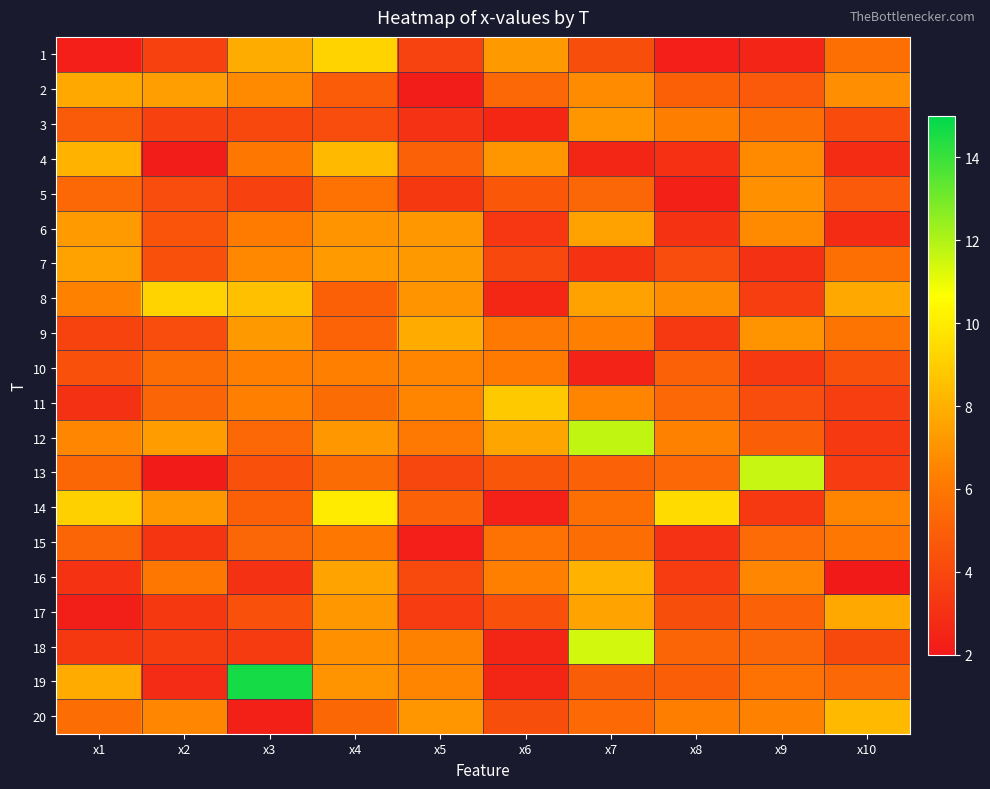

Reading left to right, list all the values displayed in this chart.

1: x1=2.3	x2=3.8	x3=7.9	x4=9.2	x5=3.8	x6=7.2	x7=4.3	x8=2.3	x9=2.5	x10=5.7
2: x1=7.7	x2=7.4	x3=6.7	x4=4.8	x5=2.2	x6=5.4	x7=6.7	x8=5.0	x9=4.8	x10=6.8
3: x1=4.8	x2=3.8	x3=4.0	x4=4.2	x5=3.1	x6=2.6	x7=7.1	x8=6.3	x9=5.6	x10=4.1
4: x1=8.1	x2=2.2	x3=6.0	x4=8.3	x5=5.1	x6=7.1	x7=2.6	x8=3.0	x9=6.7	x10=2.8
5: x1=5.4	x2=4.2	x3=3.7	x4=5.8	x5=3.3	x6=4.7	x7=5.3	x8=2.3	x9=6.9	x10=4.8
6: x1=7.3	x2=4.5	x3=6.2	x4=7.1	x5=7.2	x6=3.3	x7=7.5	x8=3.2	x9=6.7	x10=2.9
7: x1=7.5	x2=4.4	x3=6.6	x4=7.3	x5=7.2	x6=4.0	x7=3.2	x8=4.2	x9=3.0	x10=5.7
8: x1=6.4	x2=9.2	x3=8.5	x4=5.0	x5=7.0	x6=2.6	x7=7.5	x8=6.8	x9=3.6	x10=7.8
9: x1=3.9	x2=4.2	x3=7.2	x4=5.2	x5=7.8	x6=6.1	x7=6.4	x8=3.4	x9=7.0	x10=5.9
10: x1=4.4	x2=5.6	x3=6.3	x4=6.4	x5=6.5	x6=6.1	x7=2.4	x8=5.1	x9=3.4	x10=4.3
11: x1=3.0	x2=5.2	x3=6.4	x4=5.5	x5=6.5	x6=8.8	x7=6.6	x8=5.4	x9=4.2	x10=3.6
12: x1=6.6	x2=7.3	x3=5.4	x4=7.1	x5=6.1	x6=7.6	x7=11.7	x8=6.4	x9=4.9	x10=3.4
13: x1=5.4	x2=2.1	x3=4.4	x4=5.5	x5=4.0	x6=4.6	x7=5.0	x8=5.4	x9=11.6	x10=3.5
14: x1=9.1	x2=7.2	x3=5.0	x4=10.0	x5=5.1	x6=2.4	x7=5.7	x8=9.4	x9=3.4	x10=6.5
15: x1=5.2	x2=3.2	x3=5.3	x4=6.0	x5=2.3	x6=5.8	x7=5.6	x8=3.1	x9=5.5	x10=6.0
16: x1=3.1	x2=6.0	x3=3.0	x4=7.6	x5=4.1	x6=6.4	x7=8.1	x8=3.5	x9=6.6	x10=2.1
17: x1=2.2	x2=3.3	x3=4.3	x4=7.1	x5=3.5	x6=4.4	x7=7.5	x8=4.3	x9=5.1	x10=7.7
18: x1=3.3	x2=3.5	x3=3.4	x4=6.9	x5=6.4	x6=2.6	x7=11.4	x8=5.2	x9=5.3	x10=4.0
19: x1=7.8	x2=2.8	x3=14.6	x4=7.0	x5=6.5	x6=2.6	x7=4.9	x8=5.0	x9=5.8	x10=5.4
20: x1=5.6	x2=6.6	x3=2.3	x4=5.3	x5=7.1	x6=4.3	x7=5.5	x8=6.3	x9=6.4	x10=8.3